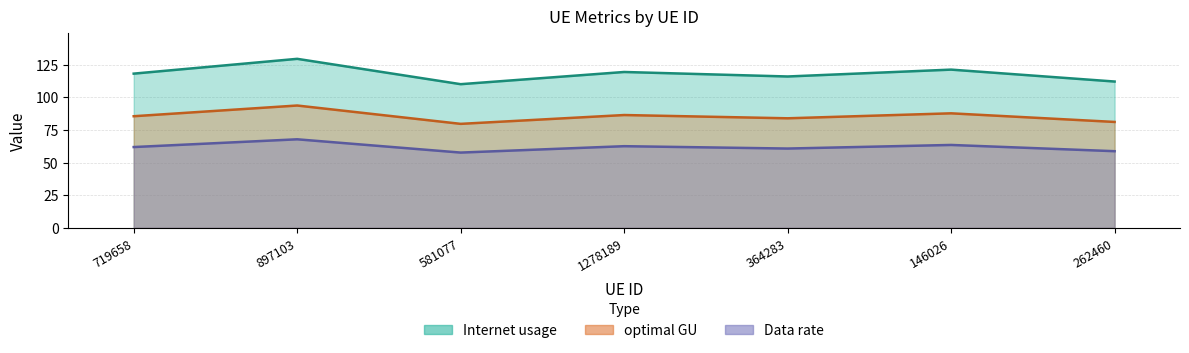

What is the difference between the Data rate values at 146026 and 364283?

3.8